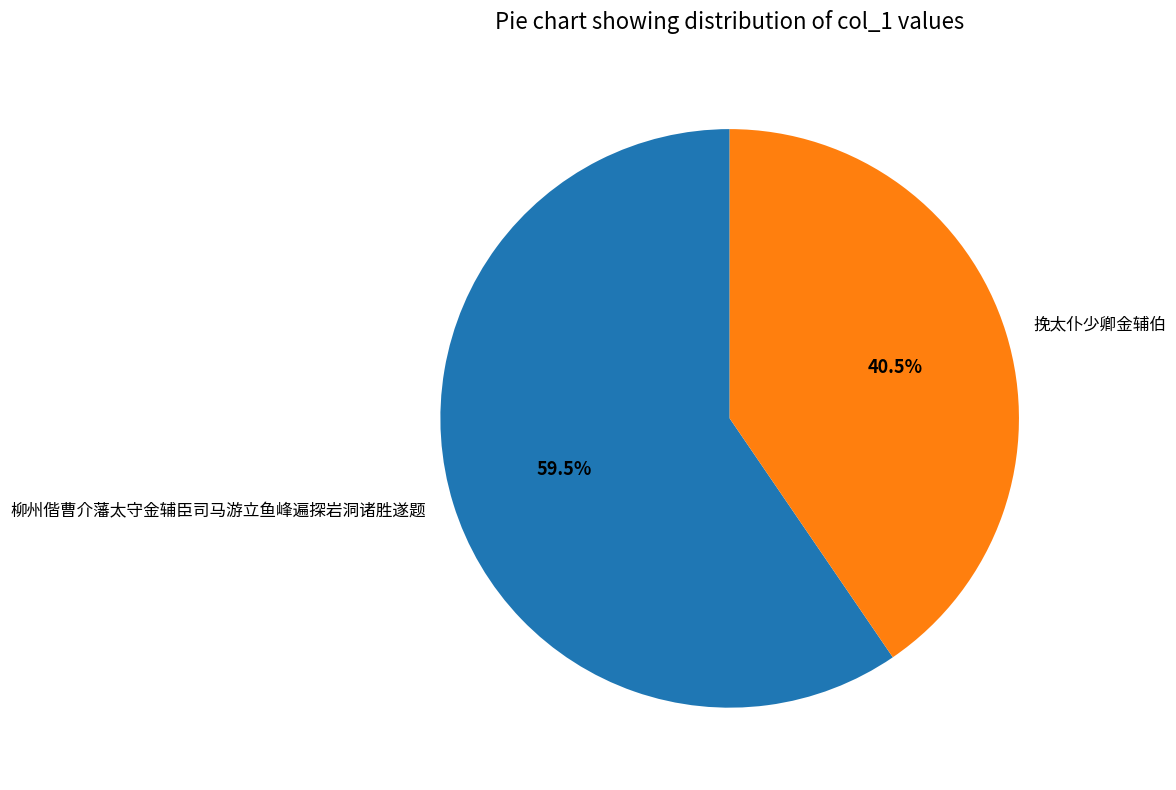

To the nearest percent, what is the difference between the 柳州偕曹介藩太守金辅臣司马游立鱼峰遍探岩洞诸胜遂题 and 挽太仆少卿金辅伯 slice percentages?

19%